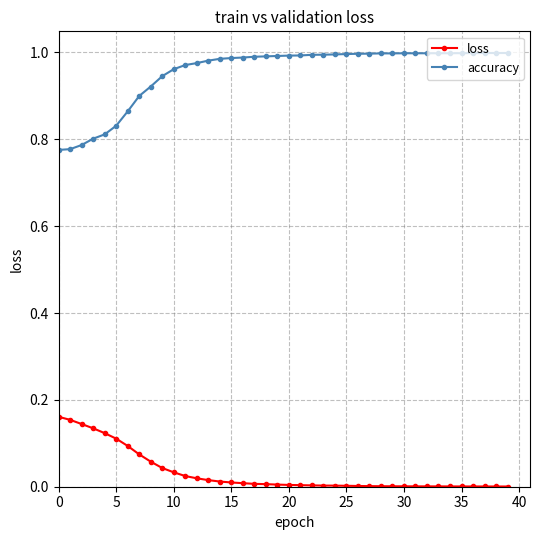

List the series in order of their peak value, lowest first.

loss, accuracy